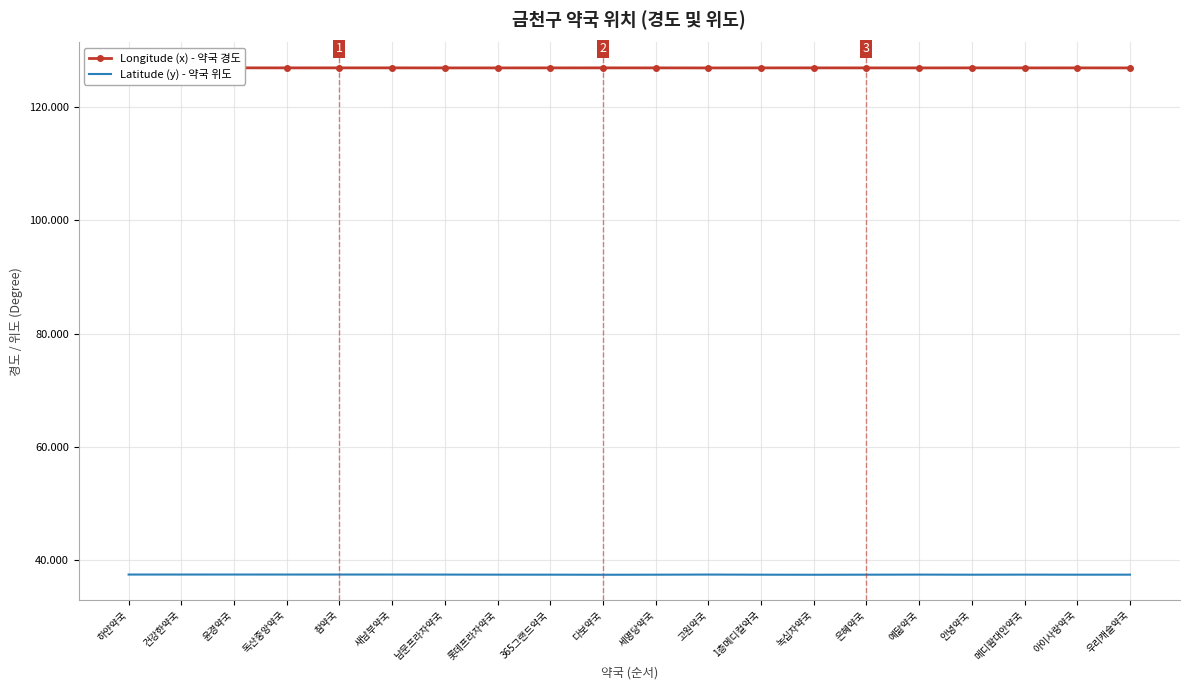

List the series in order of their peak value, lowest first.

Latitude (y) - 약국 위도, Longitude (x) - 약국 경도